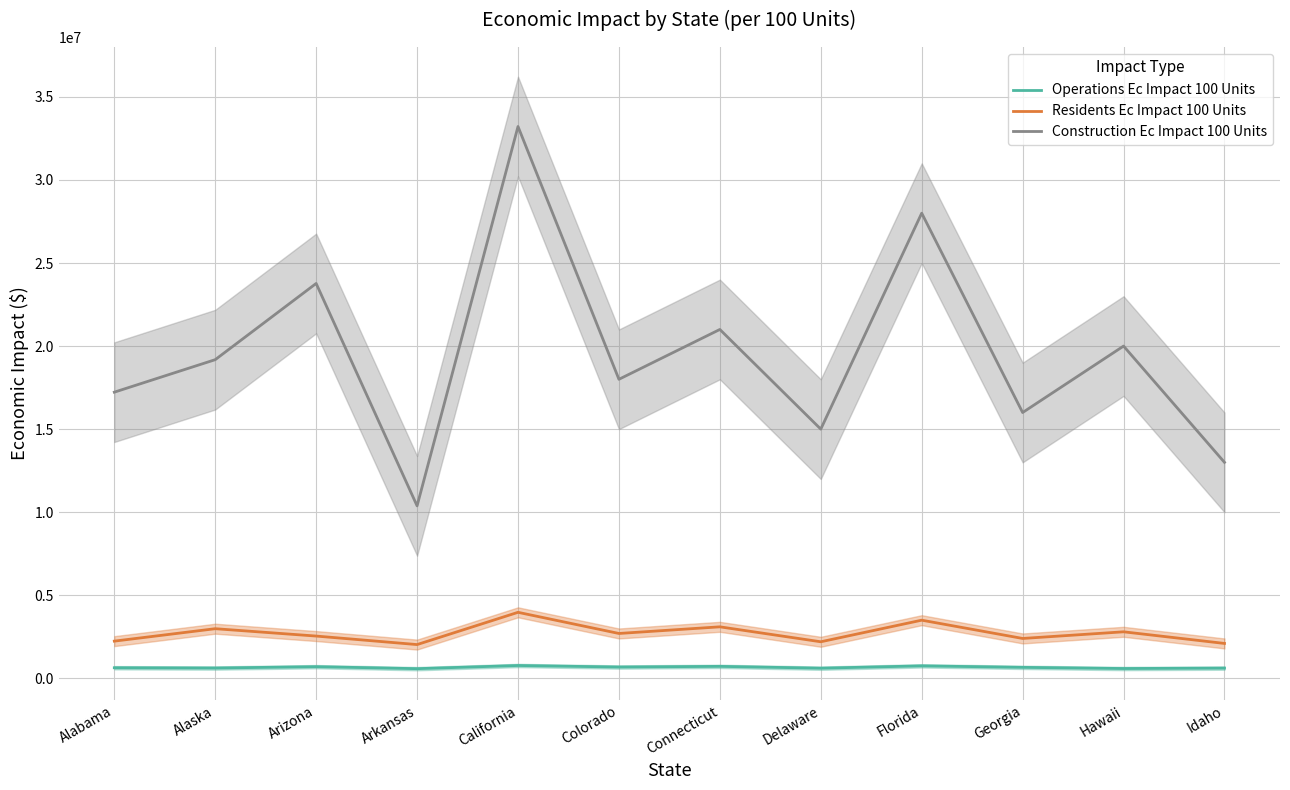

How many lines are shown in the chart?

3